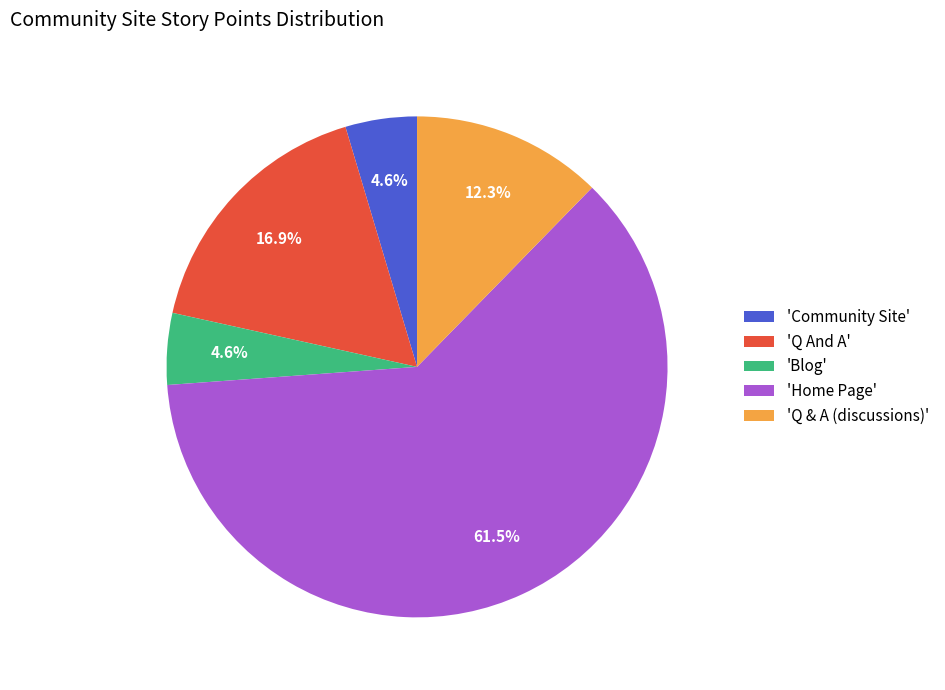

Approximately how many times larger is the value at 'Community Site' compared to 'Q And A'?

0.3